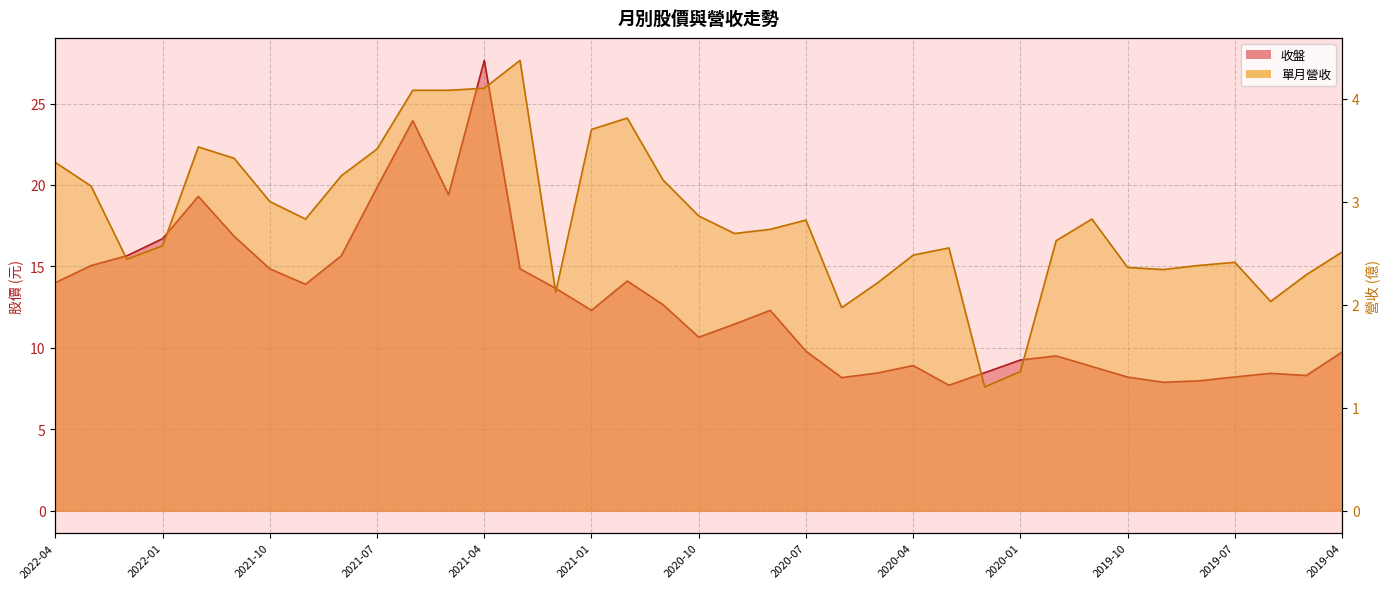

Is the value of 收盤 at 2021-07 greater than the value of 單月營收 at 2021-07?

Yes